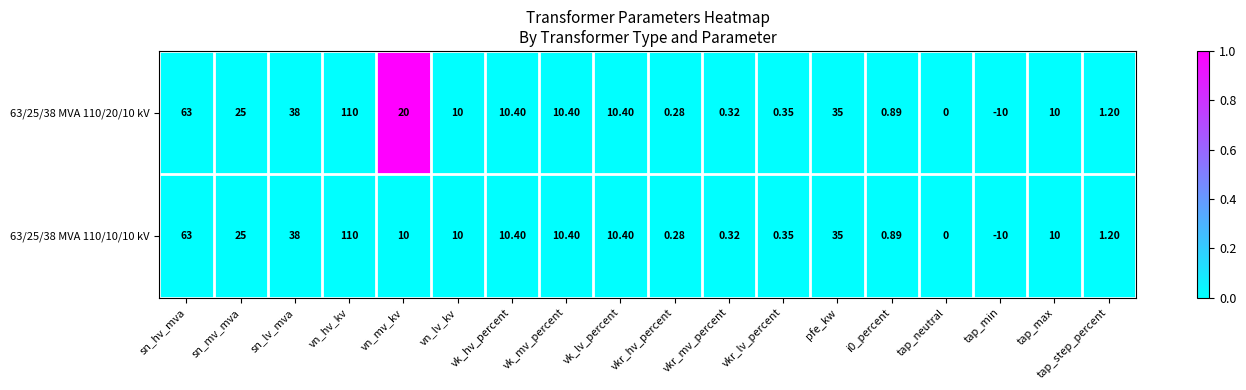

At which category is the sum across all series the highest?

vn_hv_kv